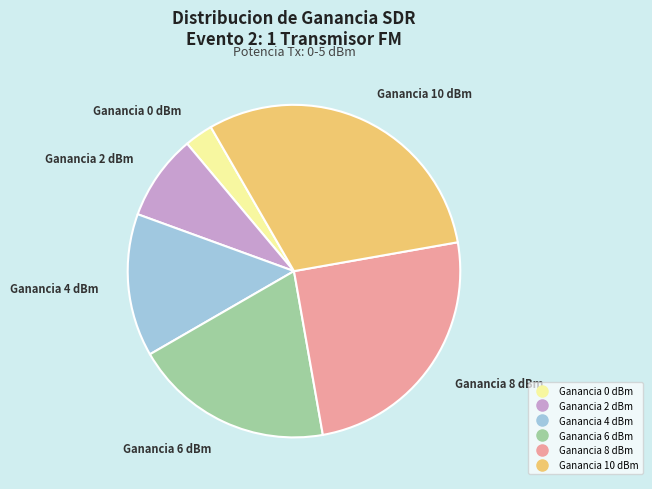

Between Ganancia 4 dBm and Ganancia 10 dBm, which is larger?

Ganancia 10 dBm